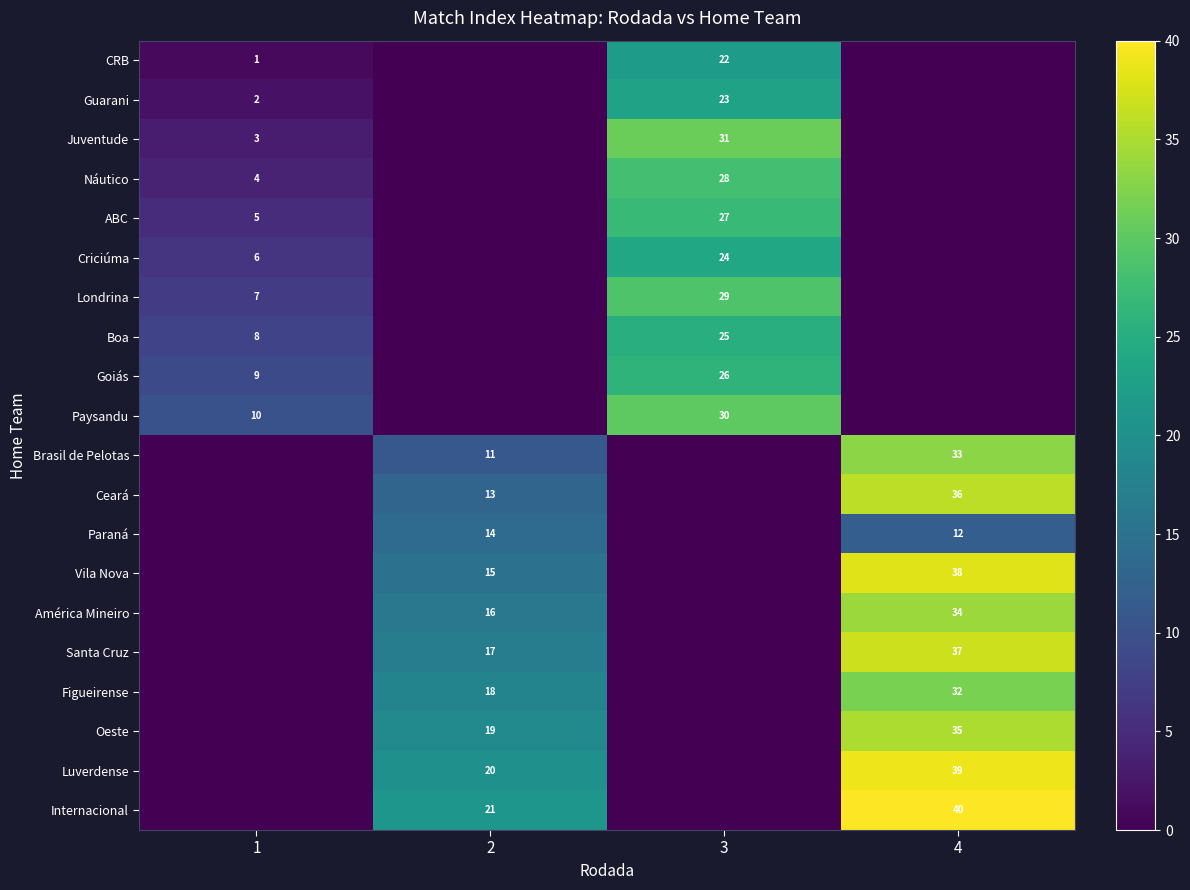

True or false: Guarani has a value of 1 at 1.

False